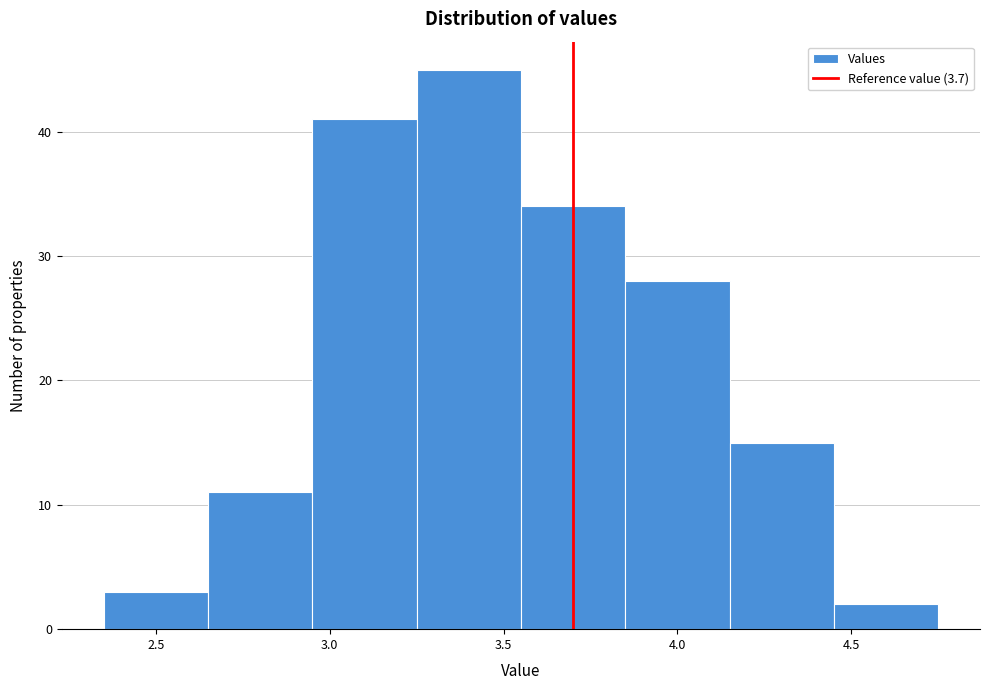

Reading left to right, list every bar in this chart as the range it spans on the x-axis followed by its height. The values are not printed on the chart, so give them approximately, as read against the axis.

2.35 to 2.65: 3
2.65 to 2.95: 11
2.95 to 3.25: 41
3.25 to 3.55: 45
3.55 to 3.85: 34
3.85 to 4.15: 28
4.15 to 4.45: 15
4.45 to 4.75: 2